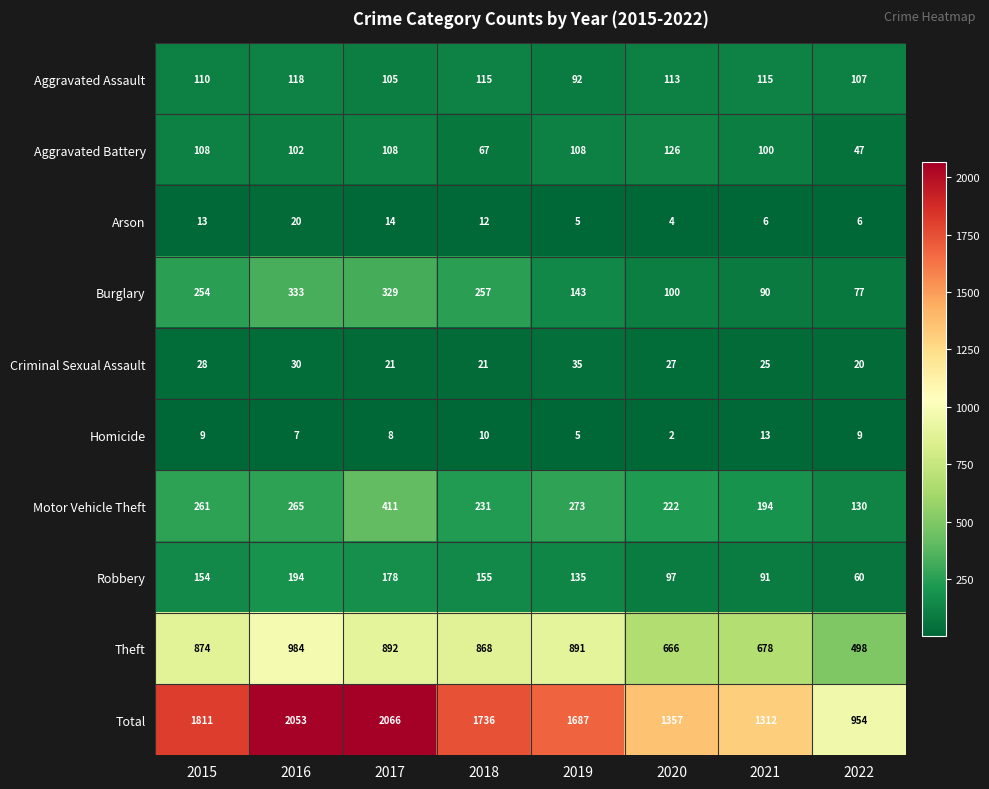

What is the minimum value for Robbery?

60